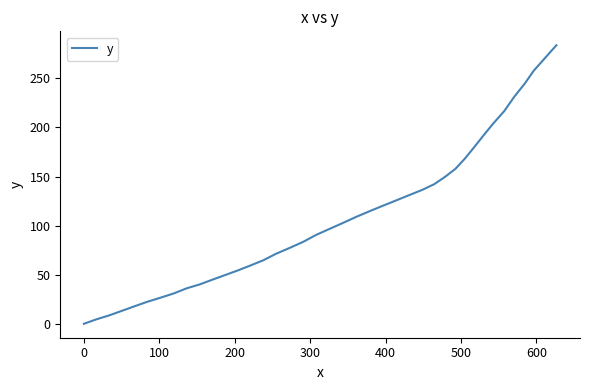

What is the maximum value shown in the chart?

283.7